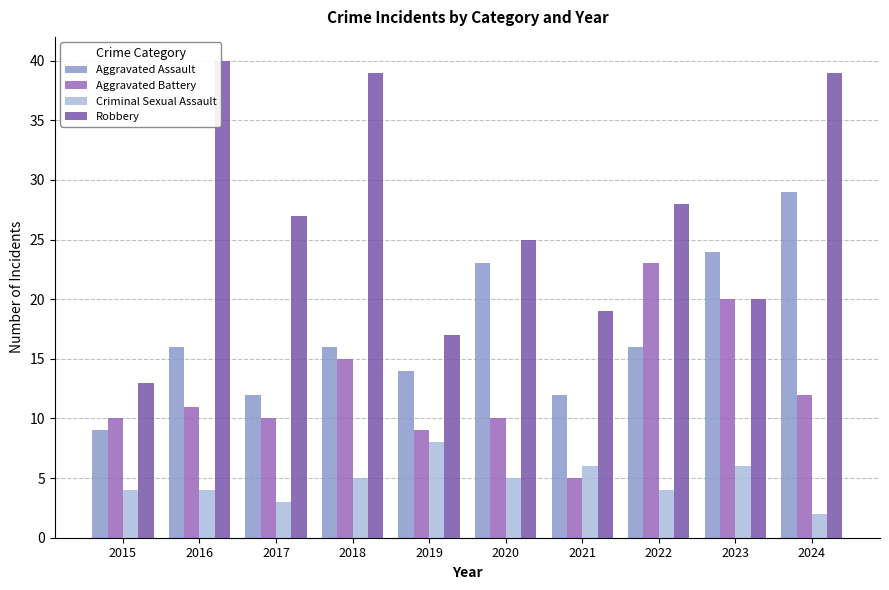

At which category is the sum across all series the highest?

2024